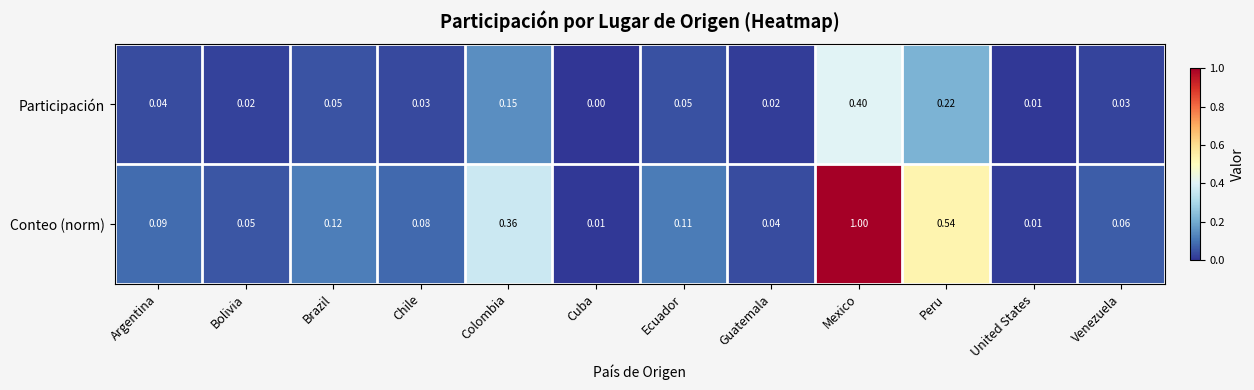

Between Argentina and Cuba, which series saw the biggest shift?

Conteo (norm)